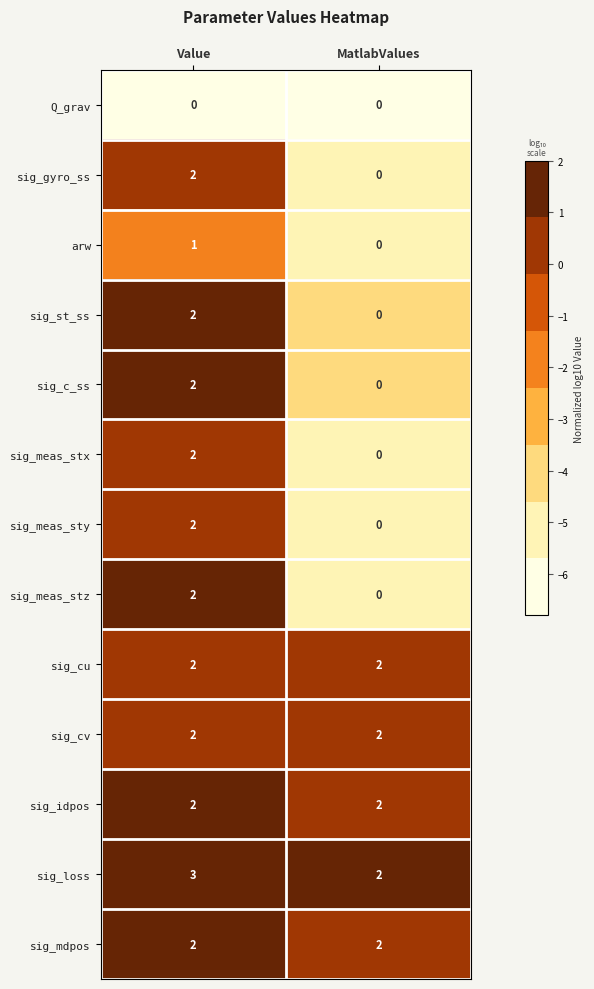

Which category has the lowest value in the sig_meas_sty series?

MatlabValues